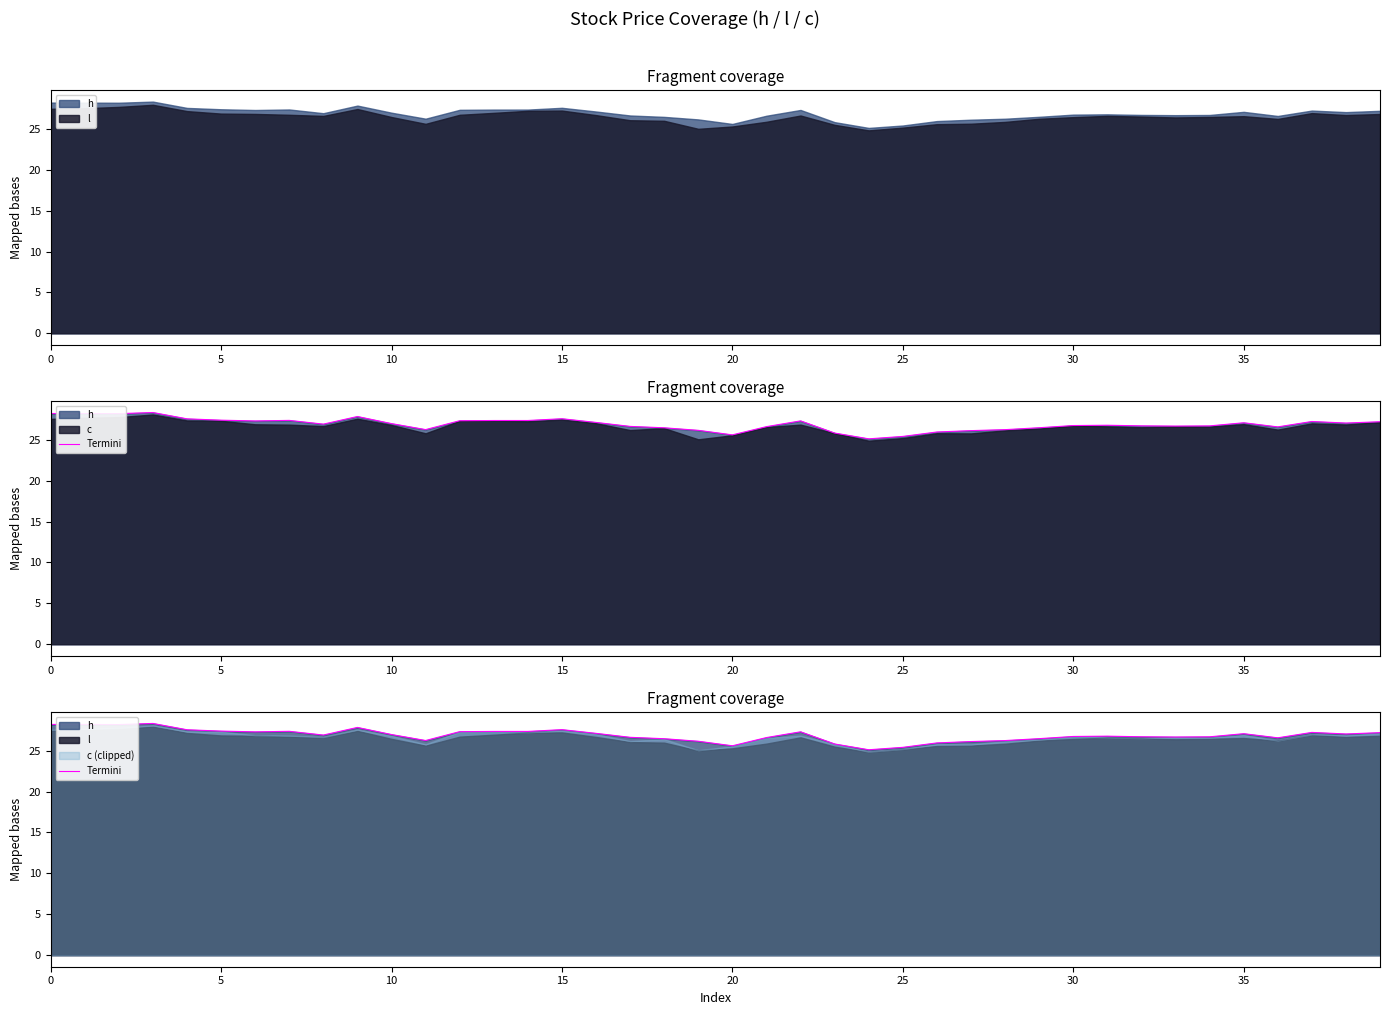

The chart shows a value of 27.4 at 14. True or false?

True